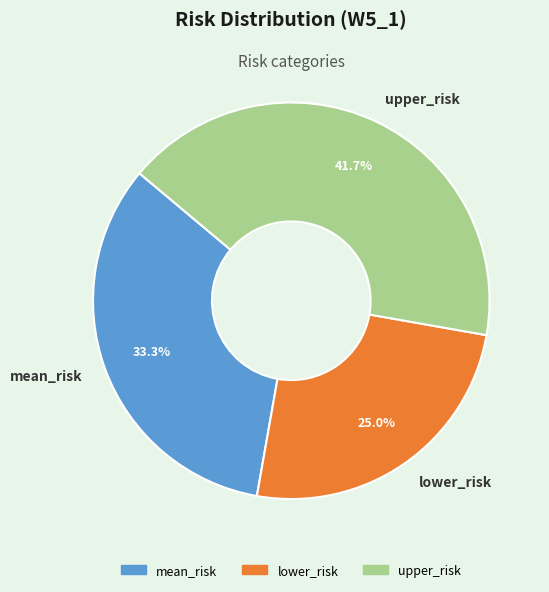

How many segments does this pie chart have?

3